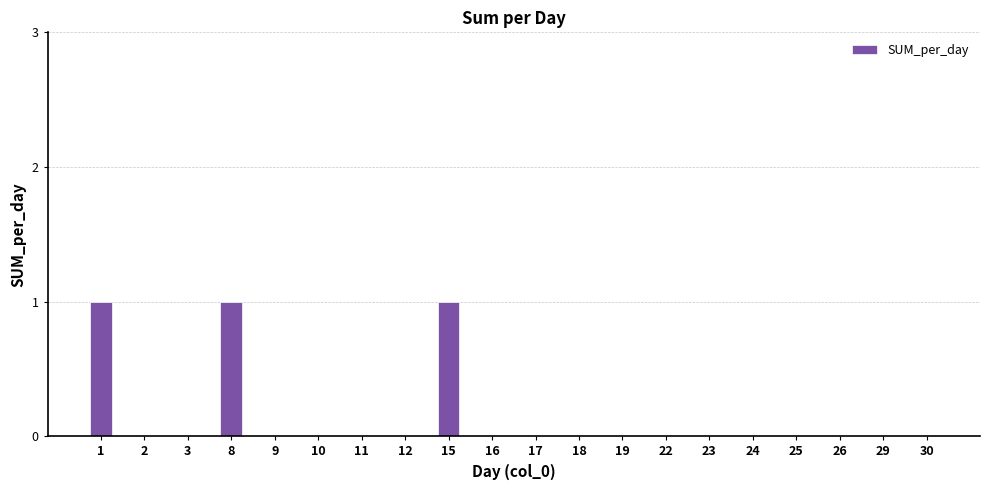

Is it true that the value at 17 is 1?

False